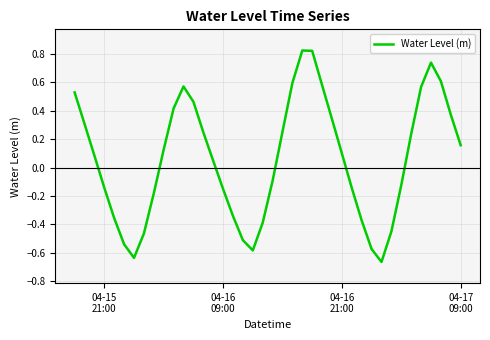

At which label does the data first exceed 0?

04-15
21:00